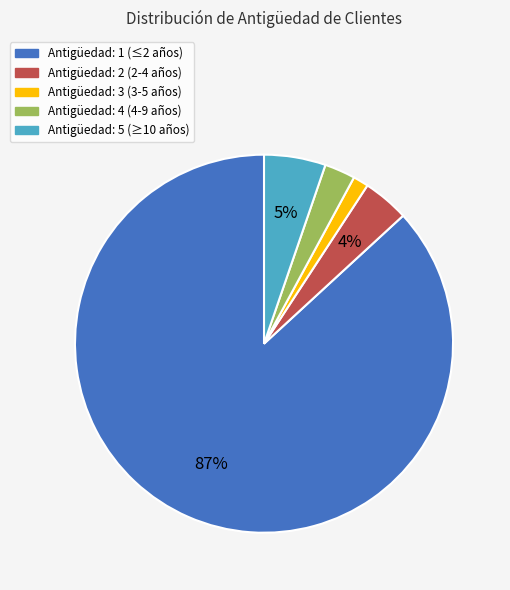

How many segments does this pie chart have?

5